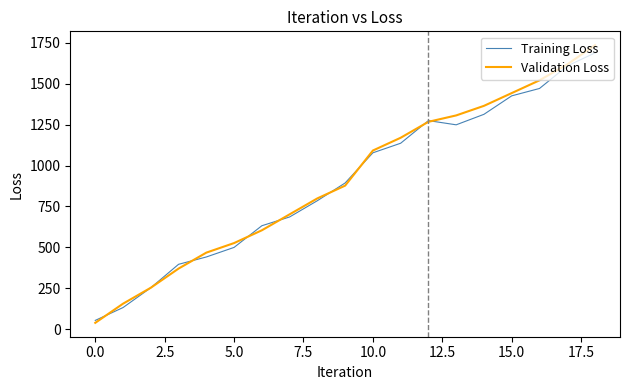

True or false: Training Loss and Validation Loss cross at least once.

True